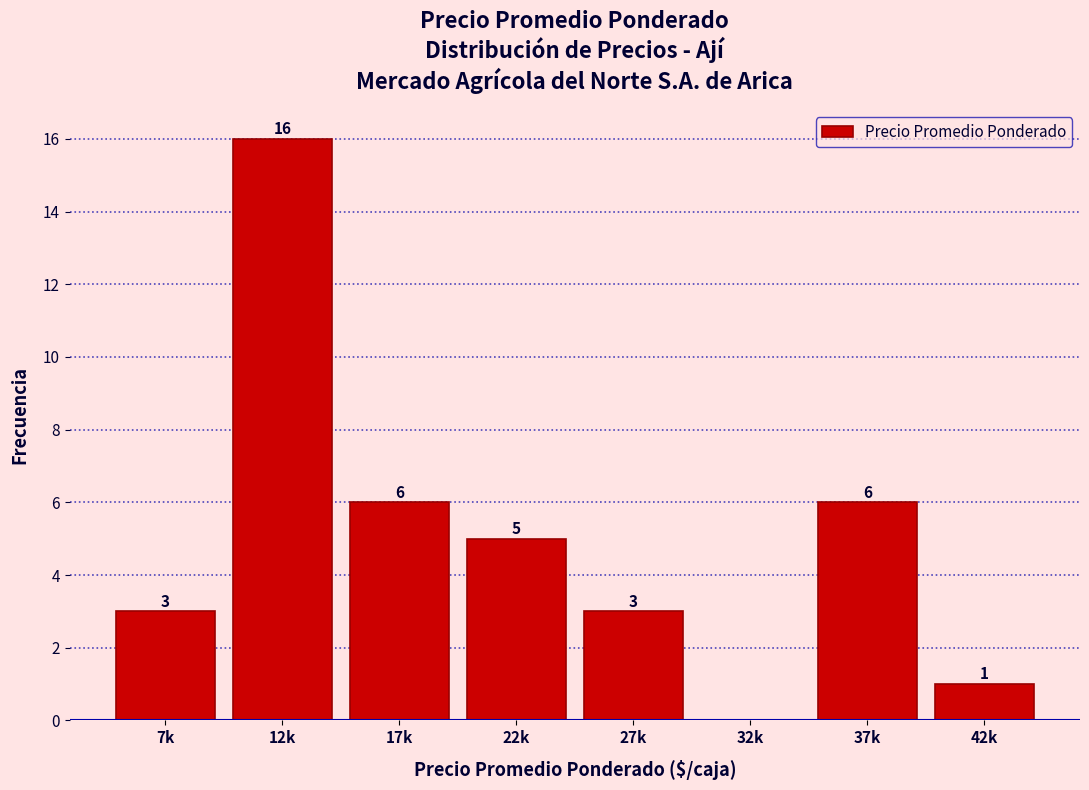

Reading left to right, extract all data points from this chart.

7k=3	12k=16	17k=6	22k=5	27k=3	32k=0	37k=6	42k=1